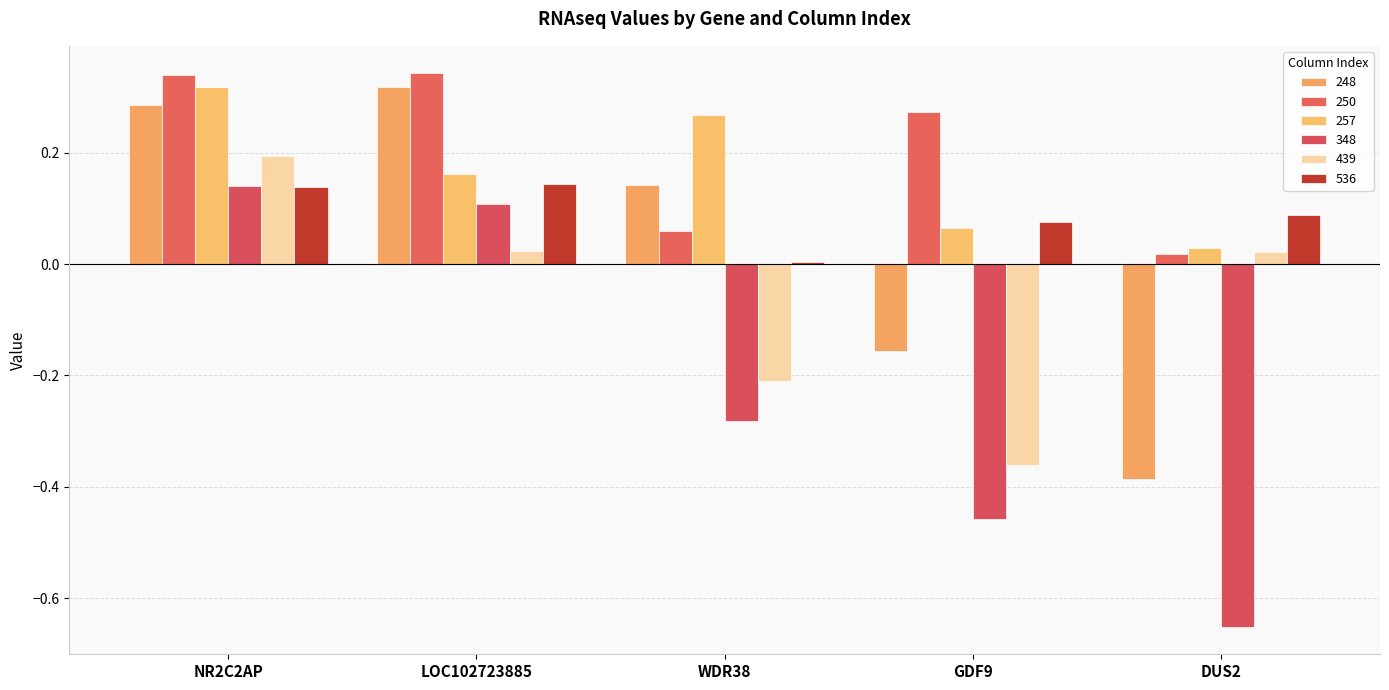

What position from the right is NR2C2AP?

5